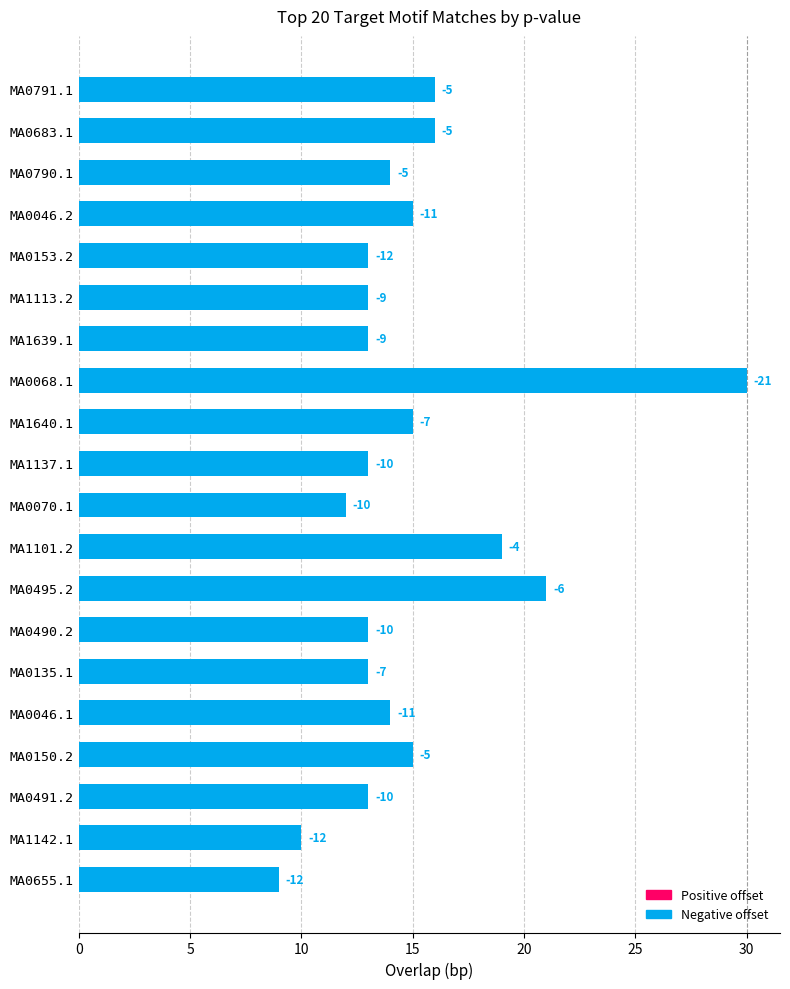

Are the bars horizontal?

Yes